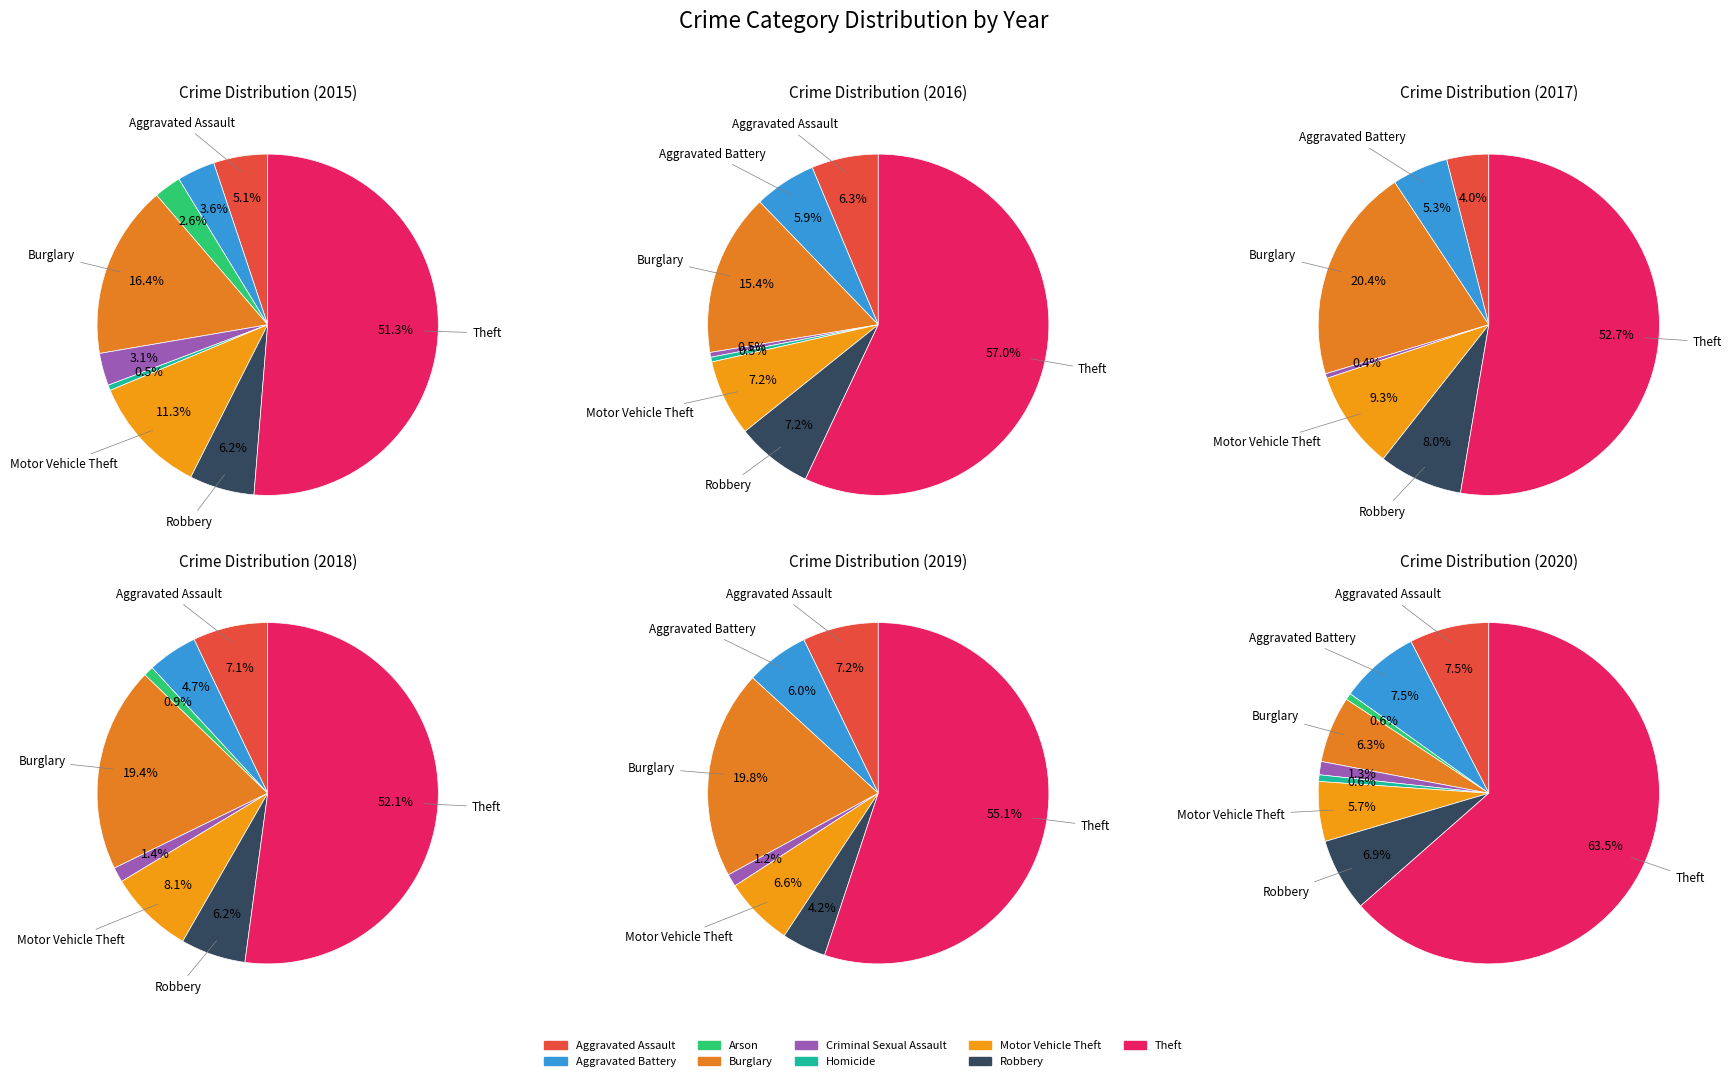

How many slices are in this pie chart?

9